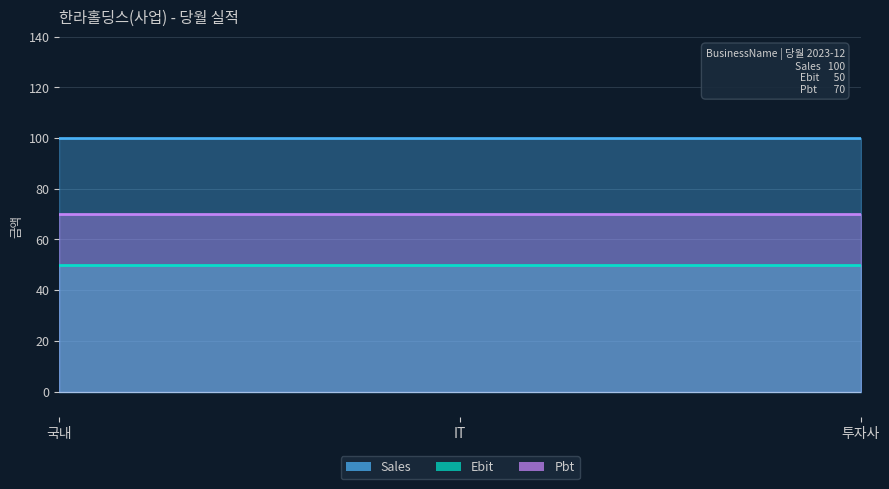

Which series has the widest spread of values?

Sales